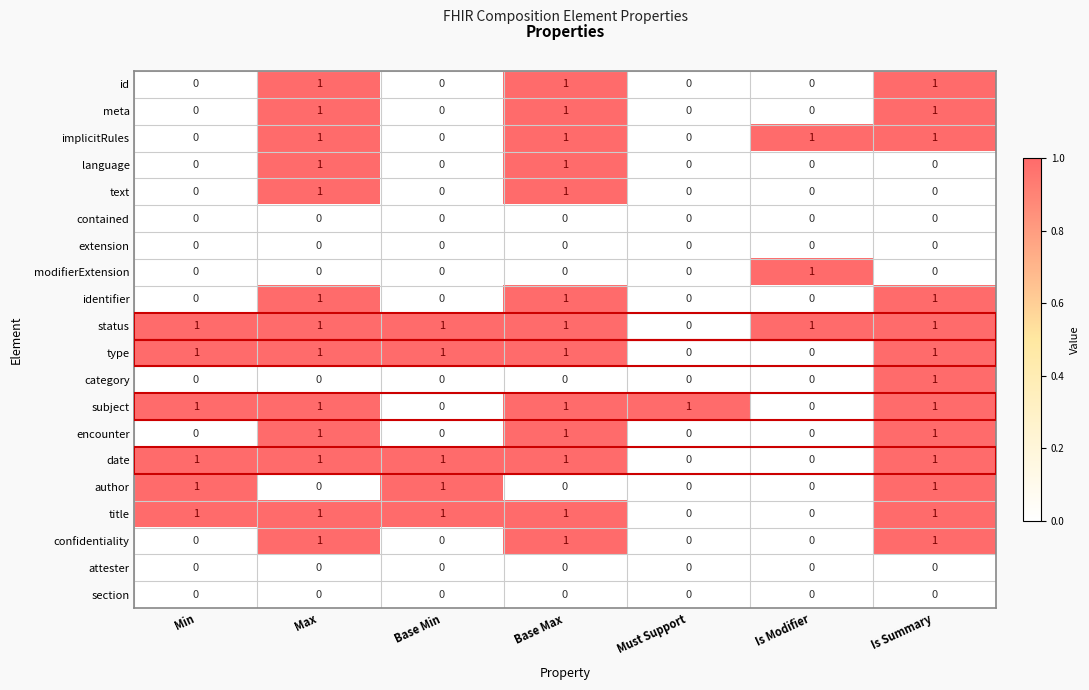

How many categories are shown in the chart?

7